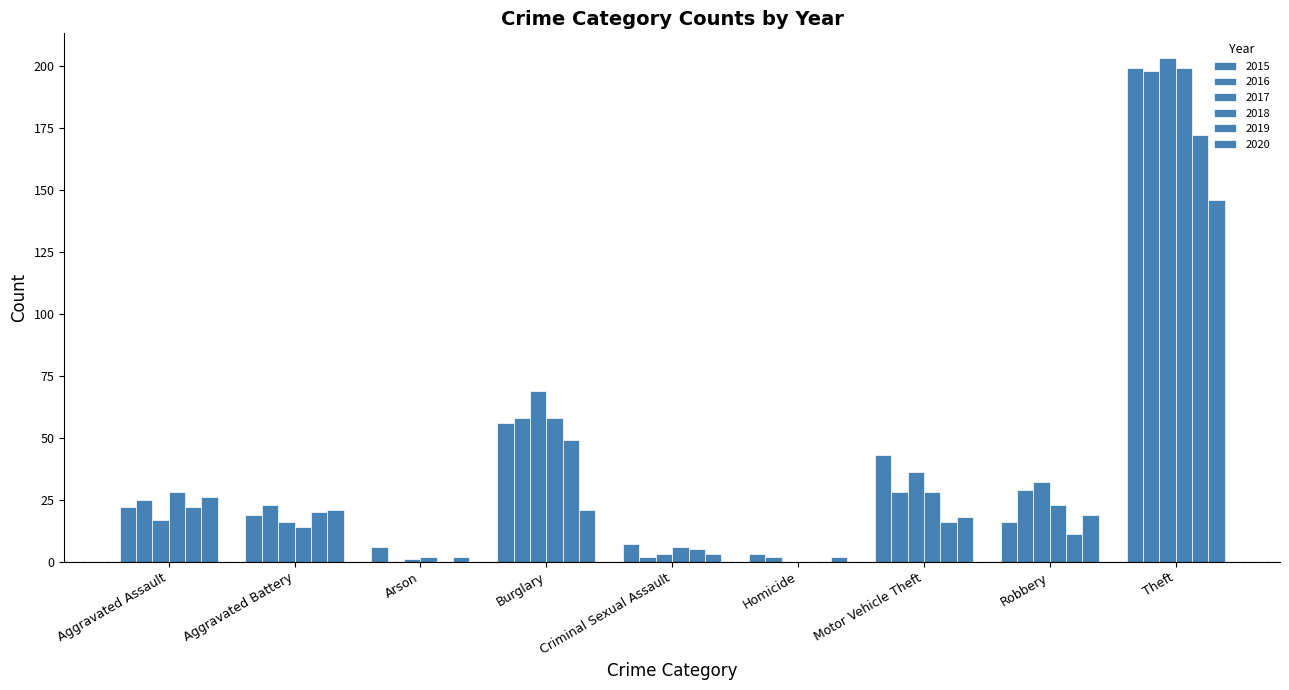

Which has a higher value, Aggravated Battery or Burglary?

Burglary